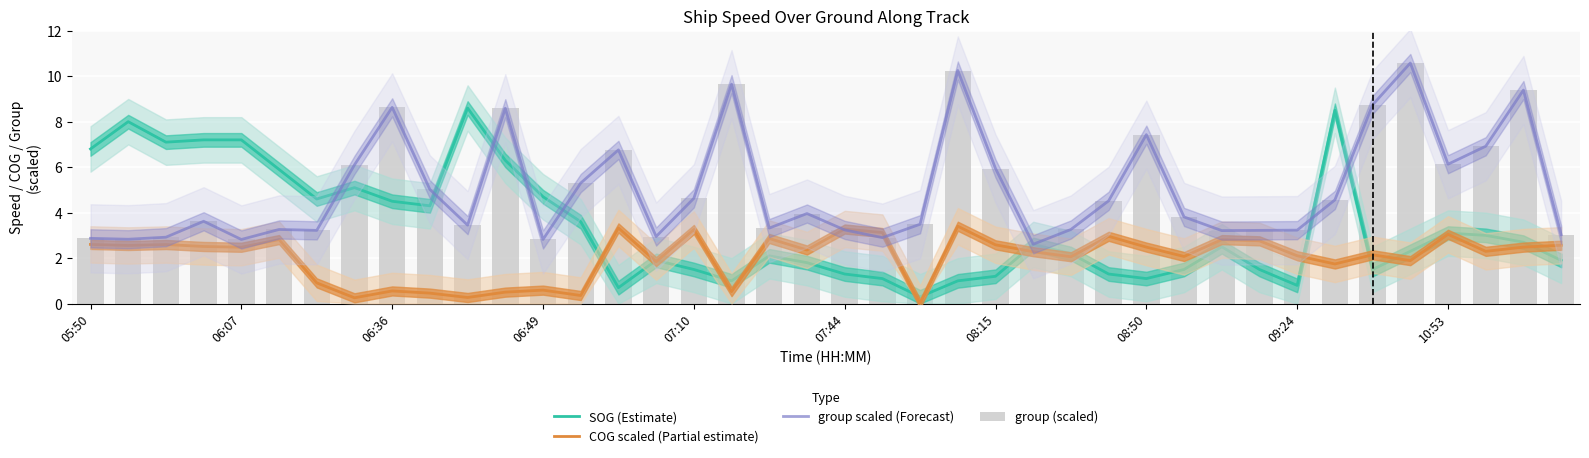

What is the sum of all group (scaled) values?

199.2